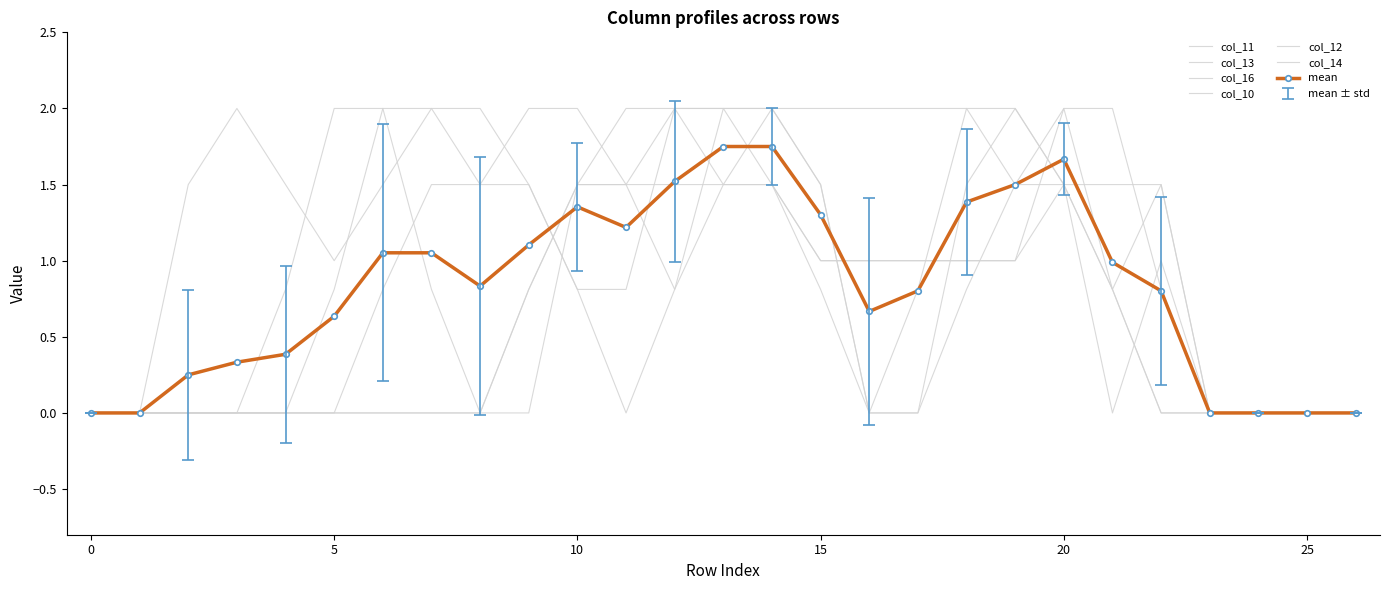

True or false: col_11 and col_16 intersect in this chart.

True